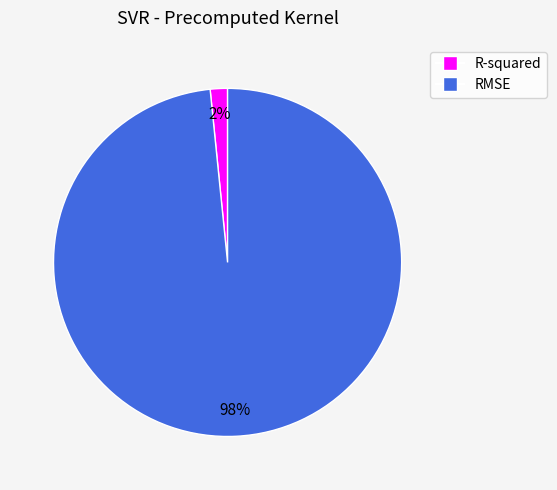

What is the largest slice in the pie chart?

RMSE